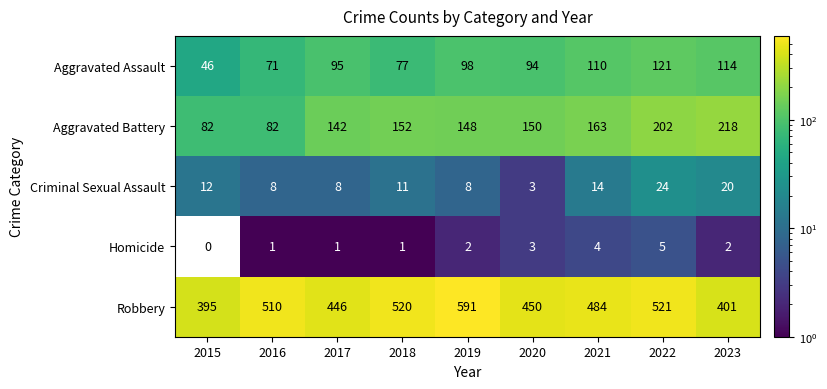

What is the approximate value of Aggravated Battery at 2018, to the nearest 5?

150